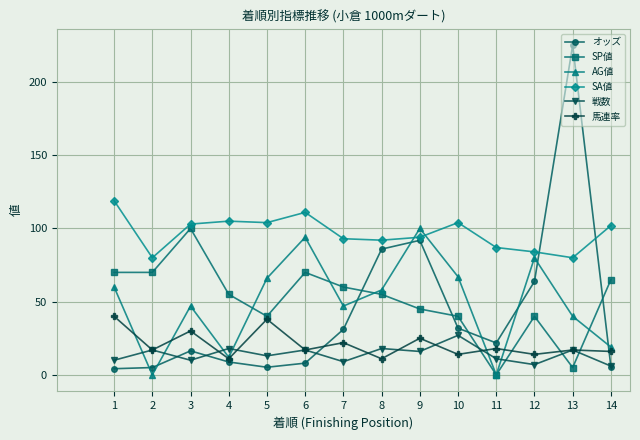

What are all the series names shown in the legend?

オッズ, SP値, AG値, SA値, 戦数, 馬連率